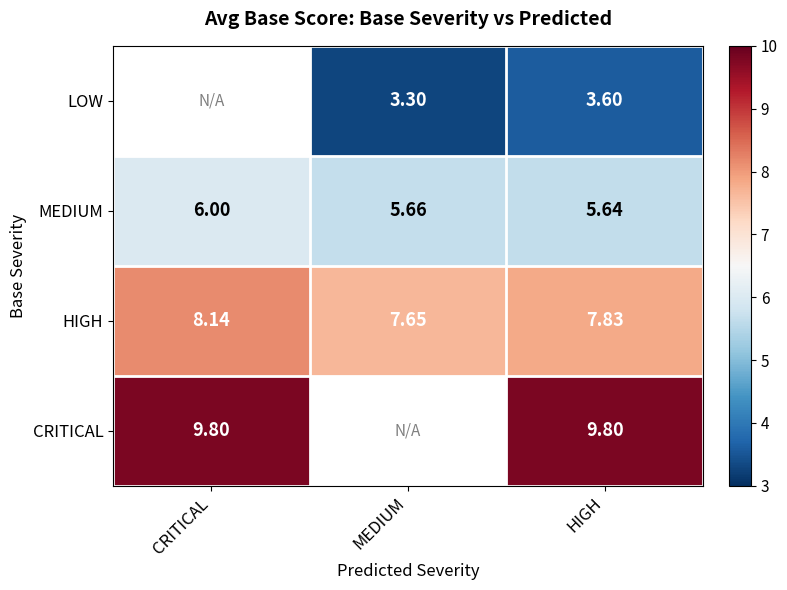

Which category has the highest value in the HIGH series?

CRITICAL